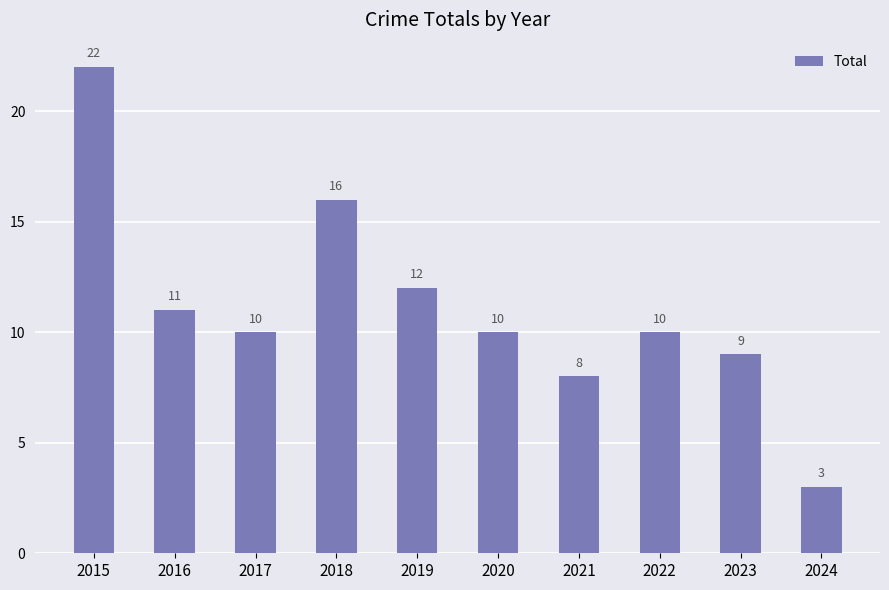

What is the minimum value shown in the chart?

3